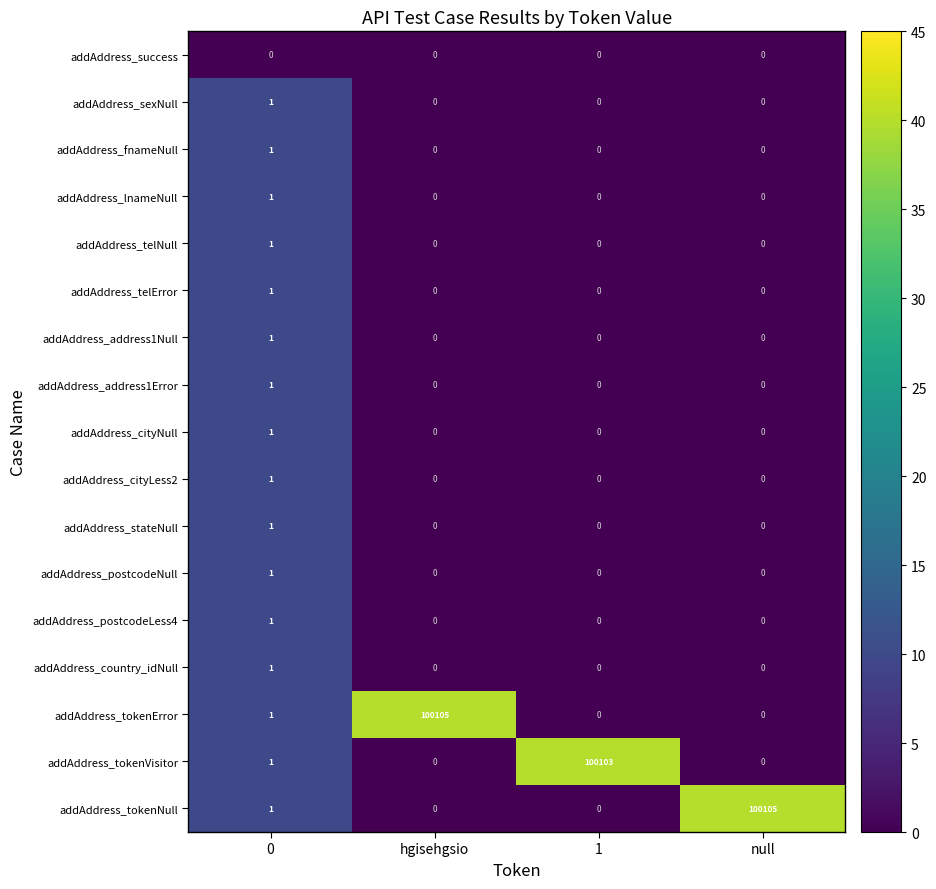

At how many categories does at least one series exceed 2?

3